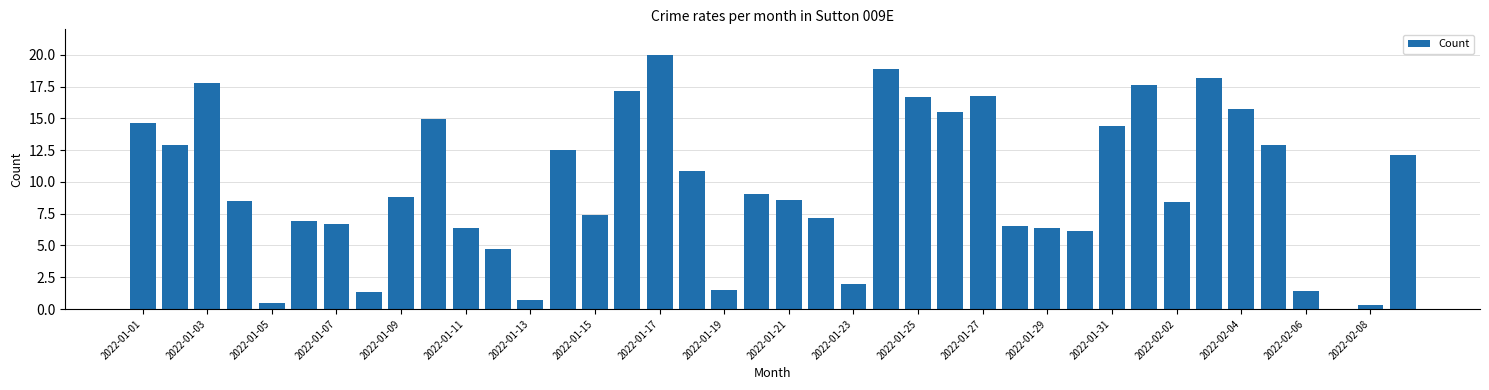

What is the sum of all values?

389.1